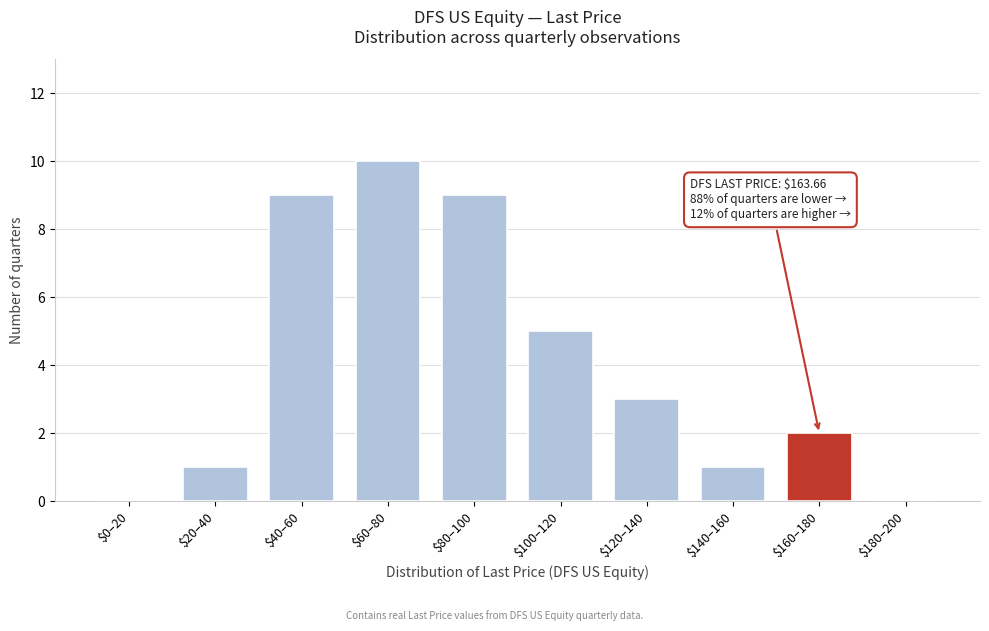

What is the sum of all values?

40